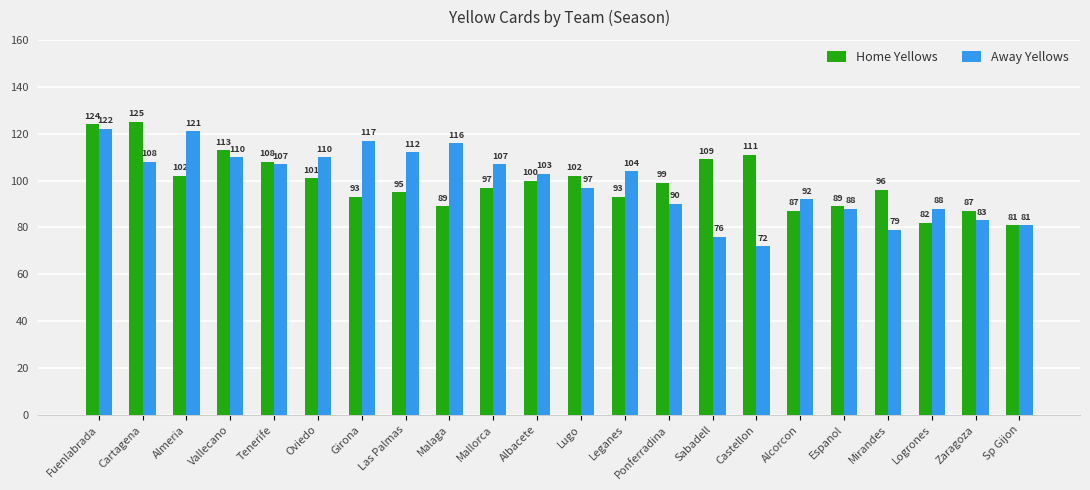

What is the label of the 10th bar from the right?

Leganes